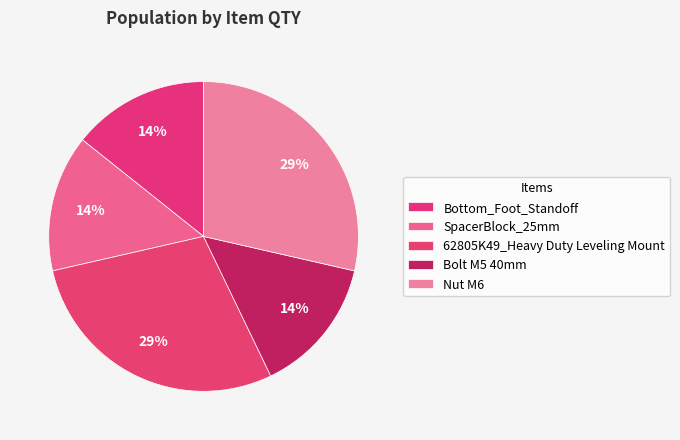

Count the number of slices in the pie.

5